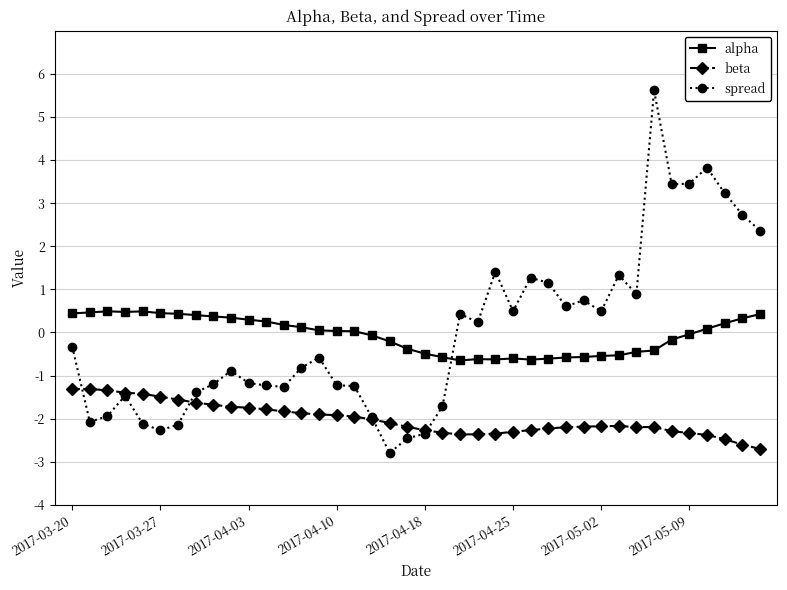

True or false: alpha has more than 0 points higher than both neighbors.

True